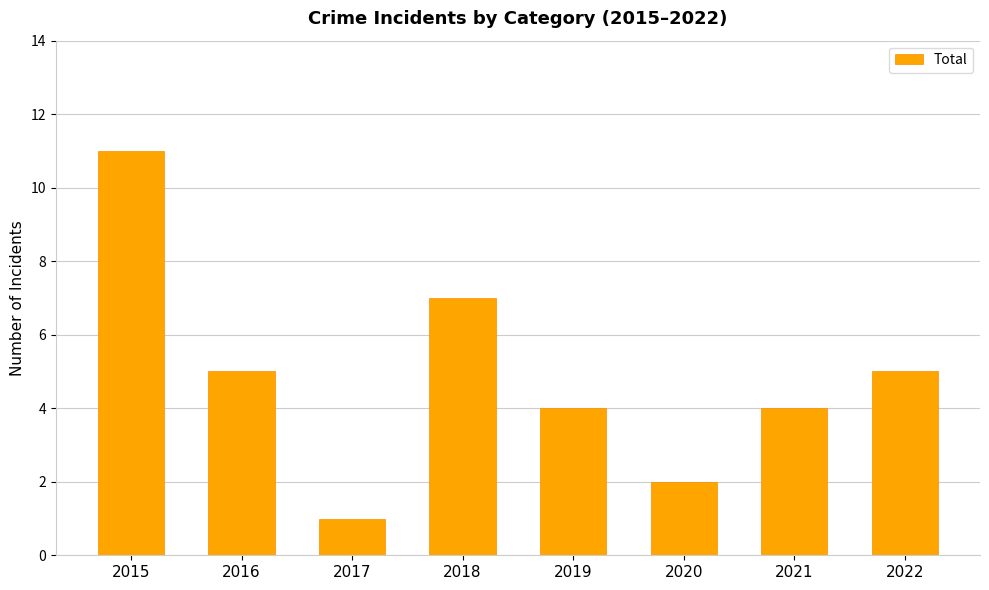

Where does the data first go above 5?

2015